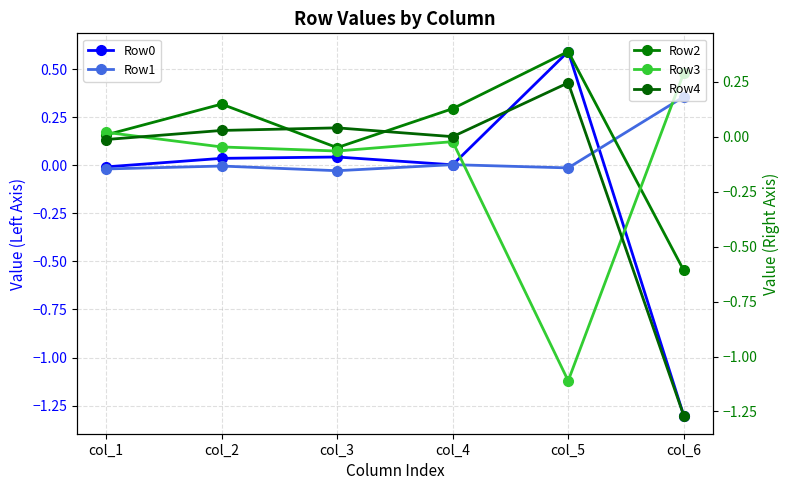

What is the highest value of the Row0 series?

0.6